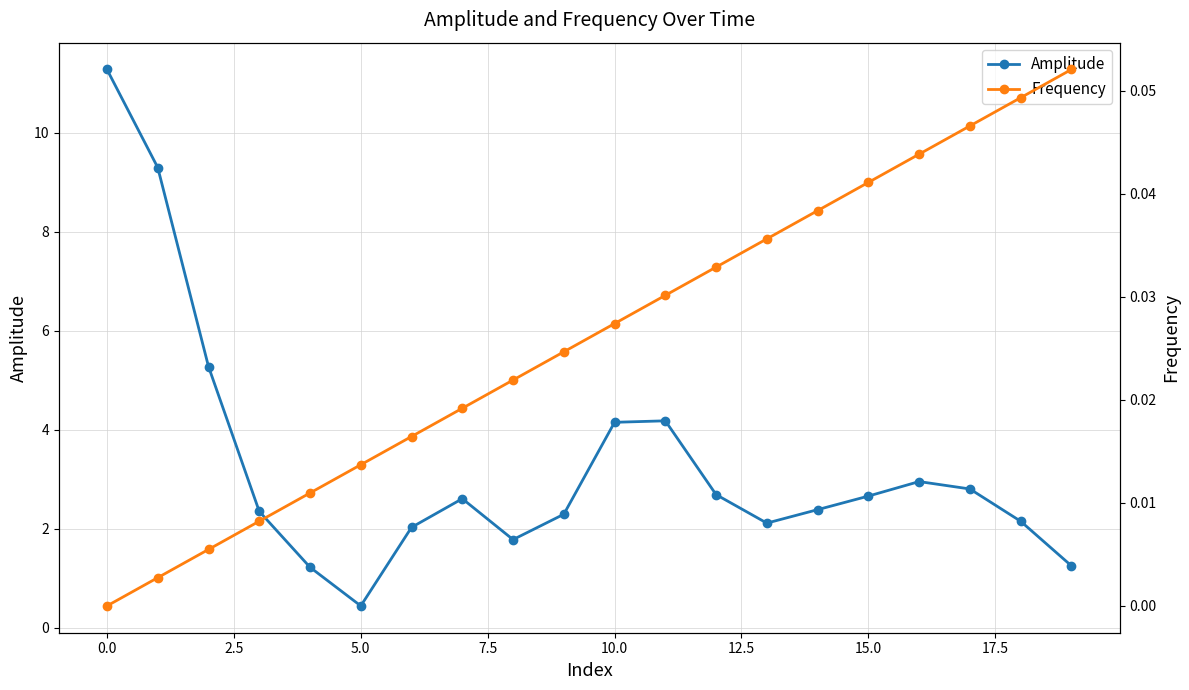

In Amplitude, how many points are lower than both neighbors (excluding endpoints)?

3